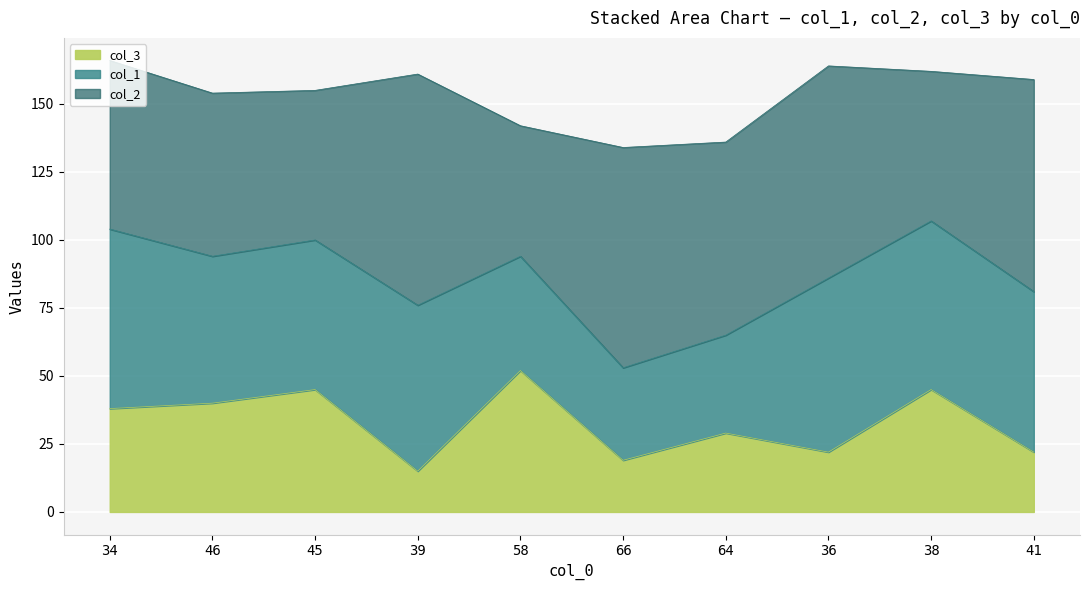

At which label does col_1 reach its minimum?

66